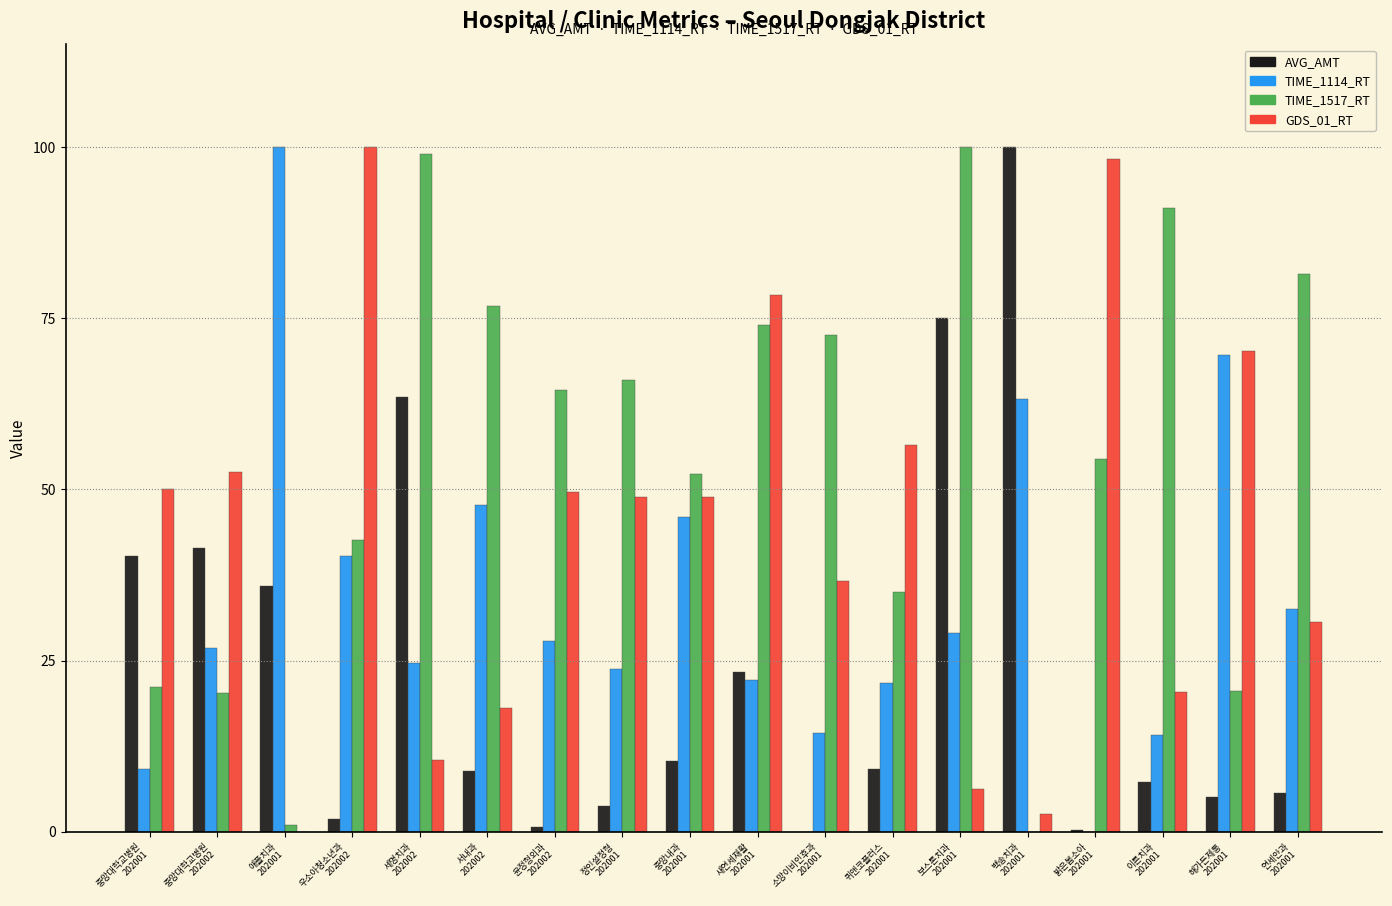

Which series has the largest total across all categories?

TIME_1517_RT